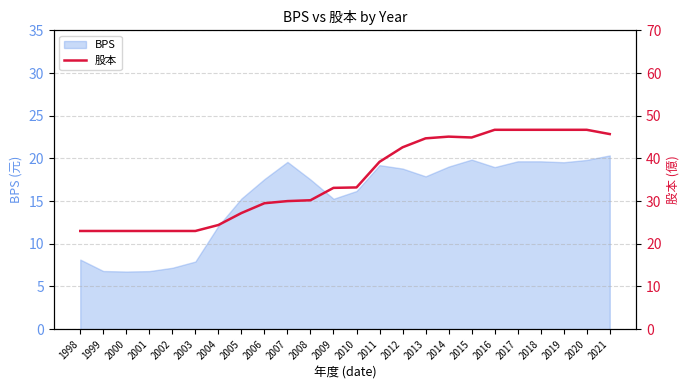

True or false: BPS has a value of 7.7 at 2010.

False